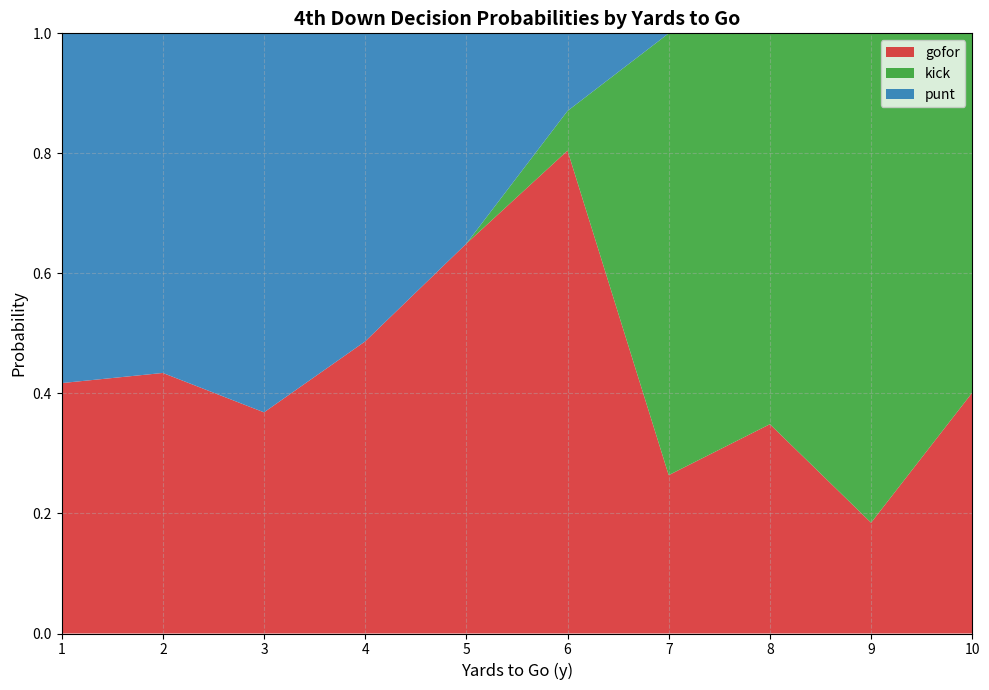

The value of gofor at 5 is 1.2. True or false?

False